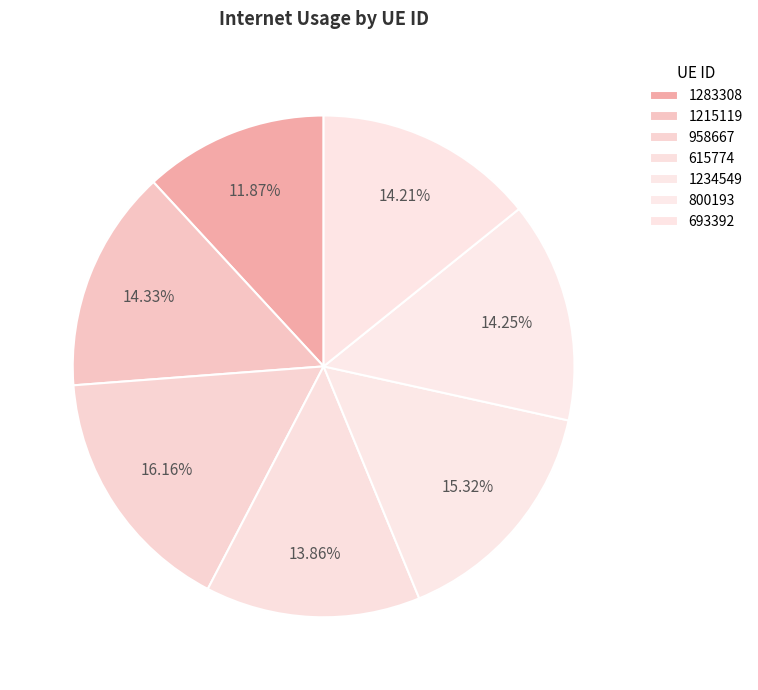

To the nearest percent, what portion does 1234549 represent?

15%